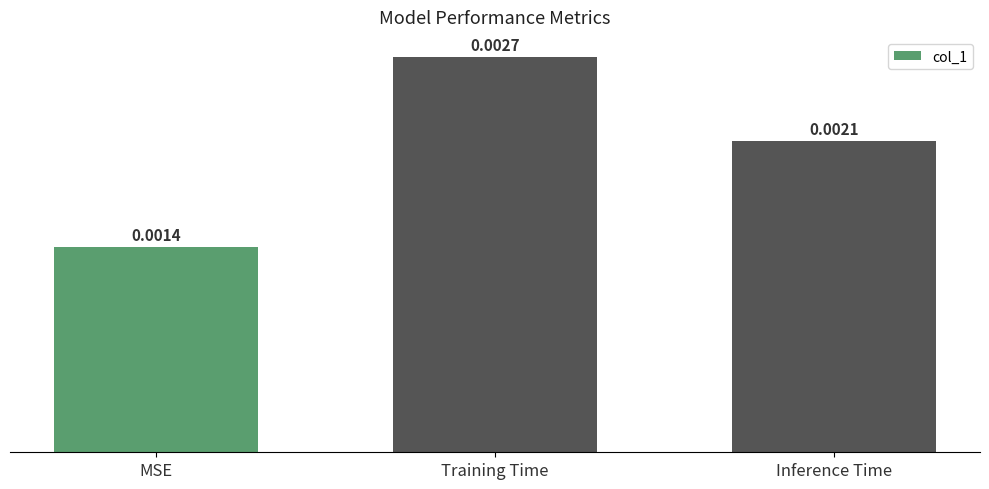

Count the number of data series in this chart.

1